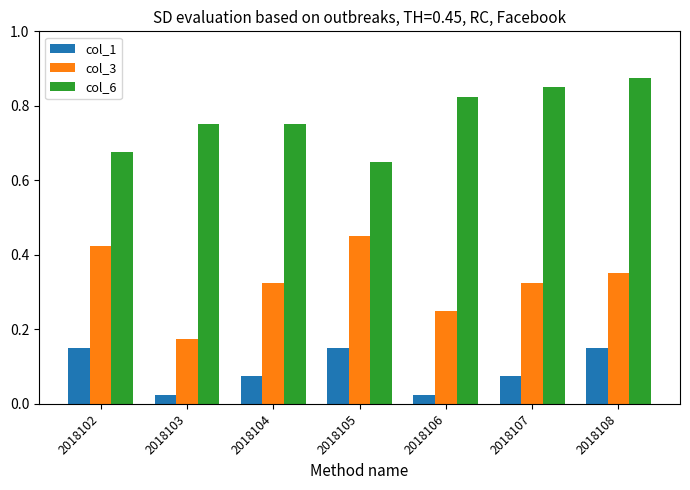

How many groups of bars are there?

7